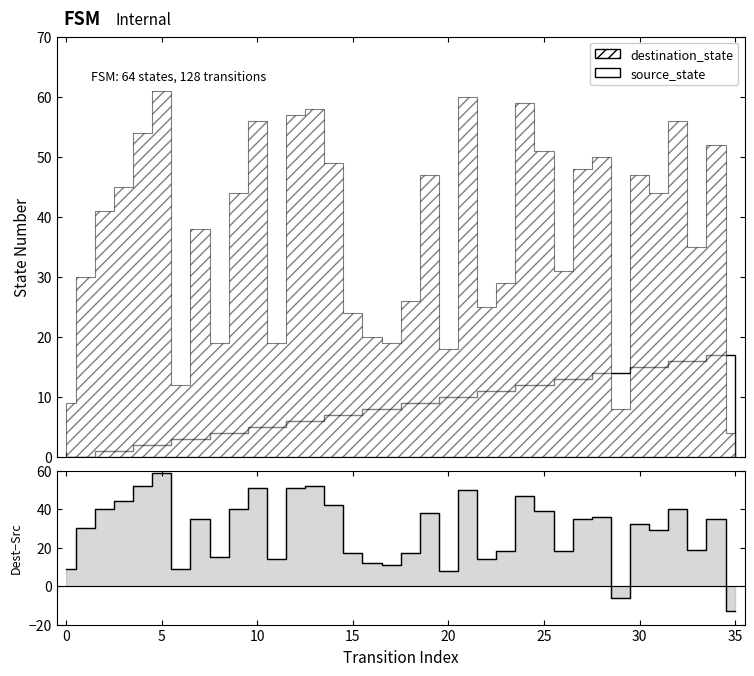

Reading left to right, transcribe all the data shown in this chart.

9	30	40	44	52	59	9	35	15	40	51	14	51	52	42	17	12	11	17	38	8	50	14	18	47	39	18	35	36	-6	32	29	40	19	35	-13